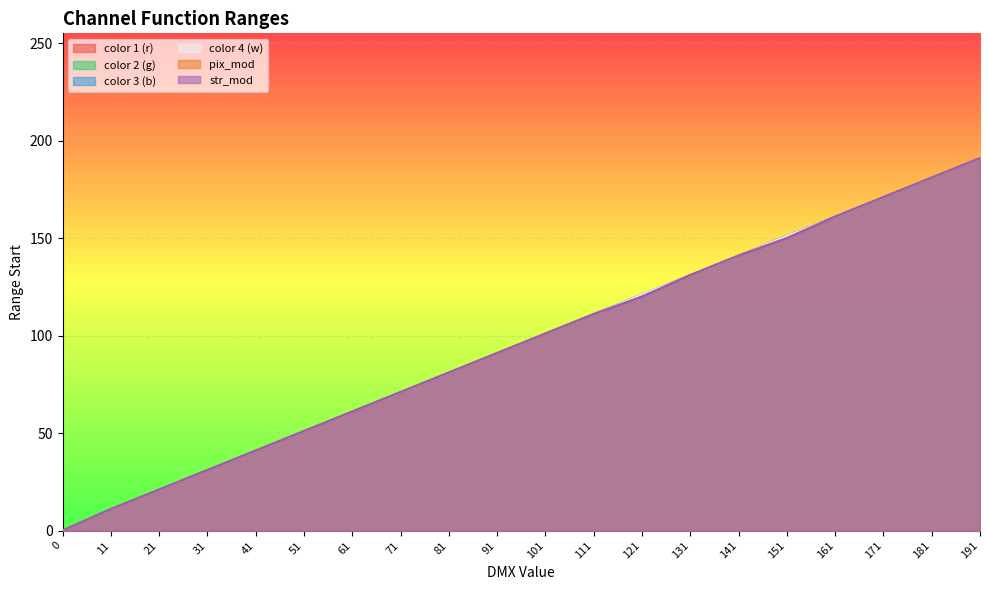

Count the number of data series in this chart.

6